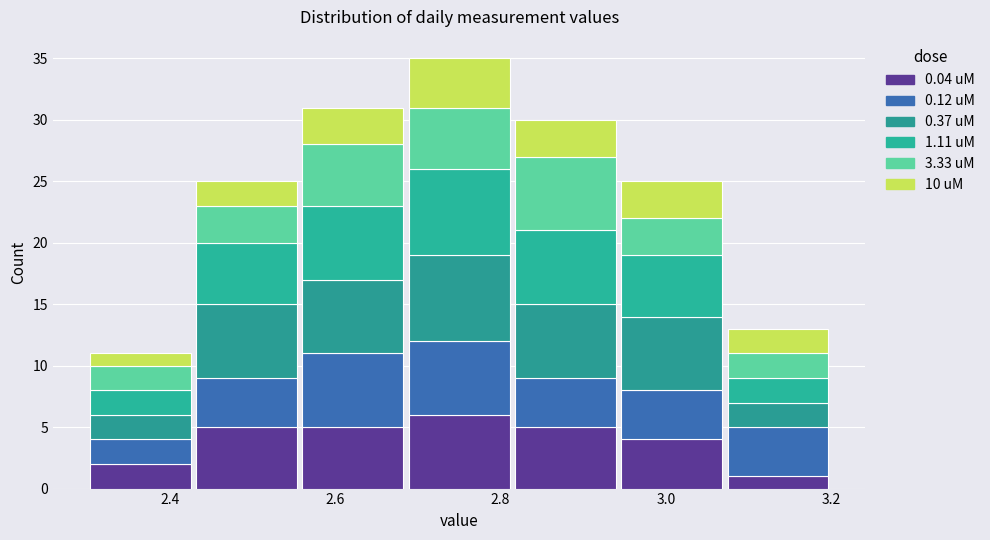

Reading left to right, transcribe this chart: for each stacked bar, give the range it covers on the x-axis and its total height. Neither the bar edges nor the heights are printed on the chart, so give them approximately, as read against the axes.

2.30 to 2.42: 11
2.42 to 2.56: 25
2.56 to 2.68: 31
2.68 to 2.82: 35
2.82 to 2.94: 30
2.94 to 3.08: 25
3.08 to 3.20: 13